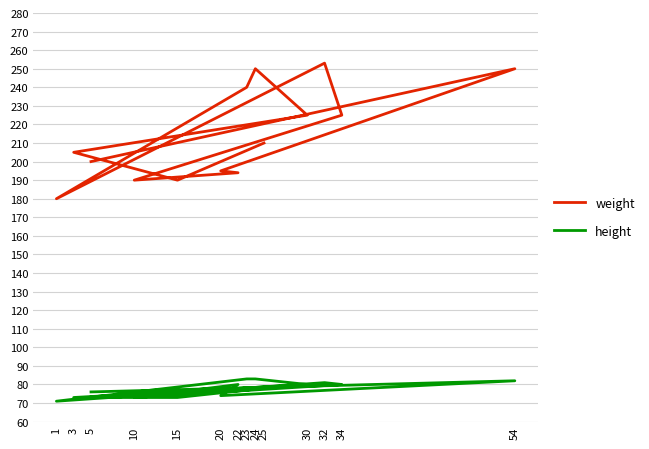

In height, how many points are higher than both neighbors (excluding endpoints)?

3